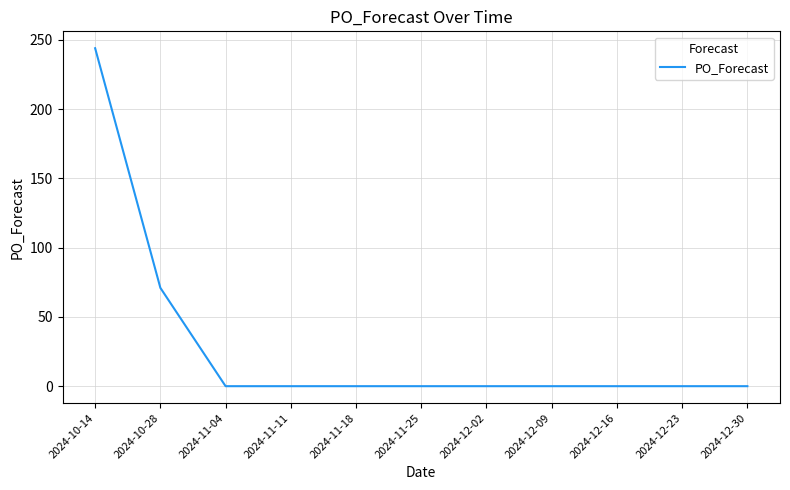

What position from the right is 2024-11-04?

9